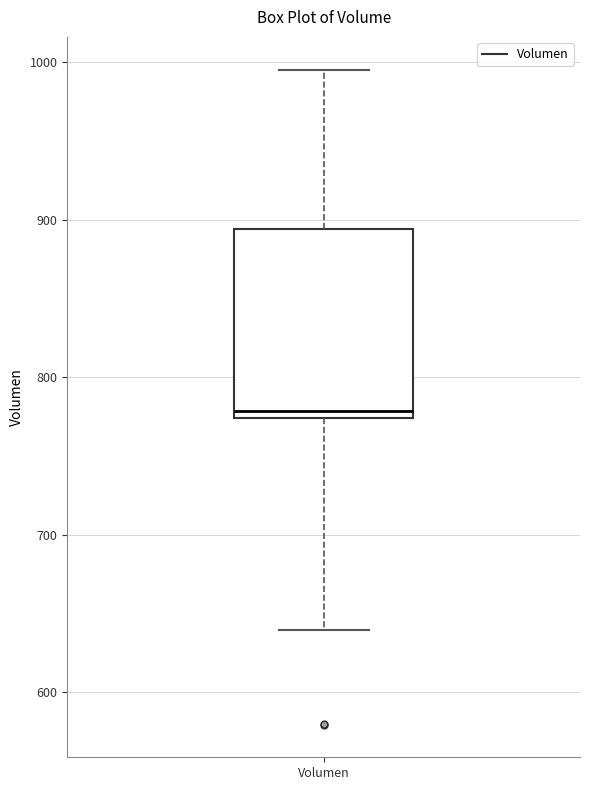

Read this box plot against the y-axis: the position of the median line, the range covered by the box, and the ends of both whiskers. The values are not printed on the chart, so give them approximately, as read against the axis.

median 780, box 770 to 890, whiskers 640 to 1000